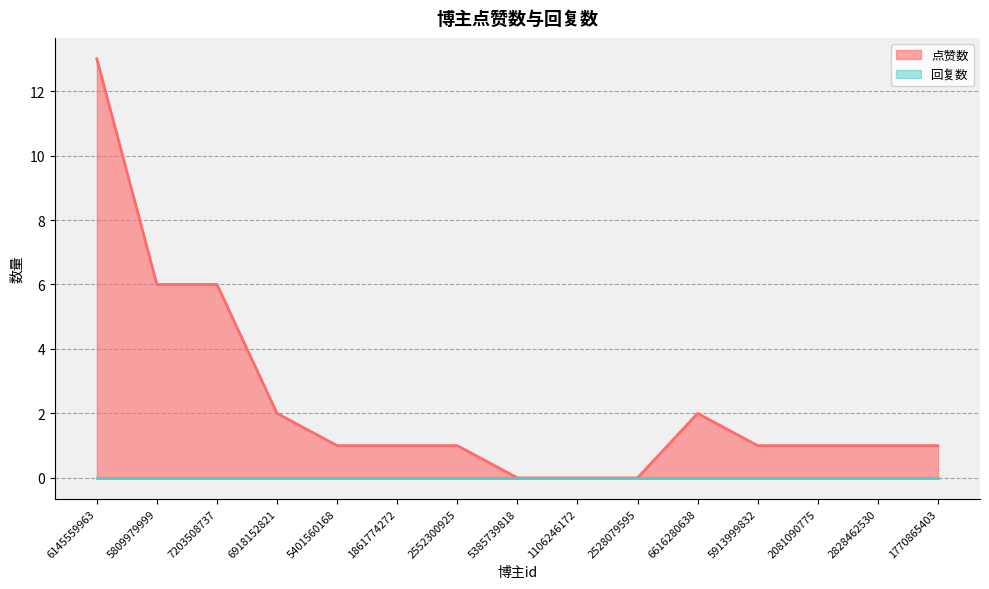

Reading left to right, what are all the values shown in this chart?

13	6	6	2	1	1	1	0	0	0	2	1	1	1	1